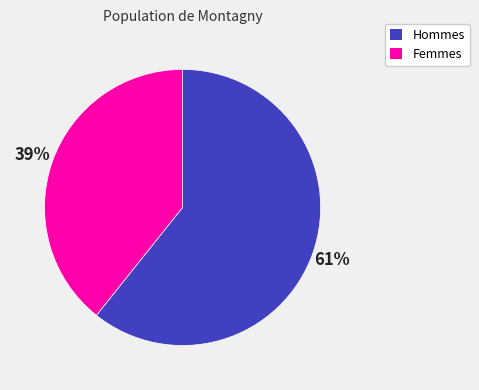

Does any single category account for the majority?

Yes